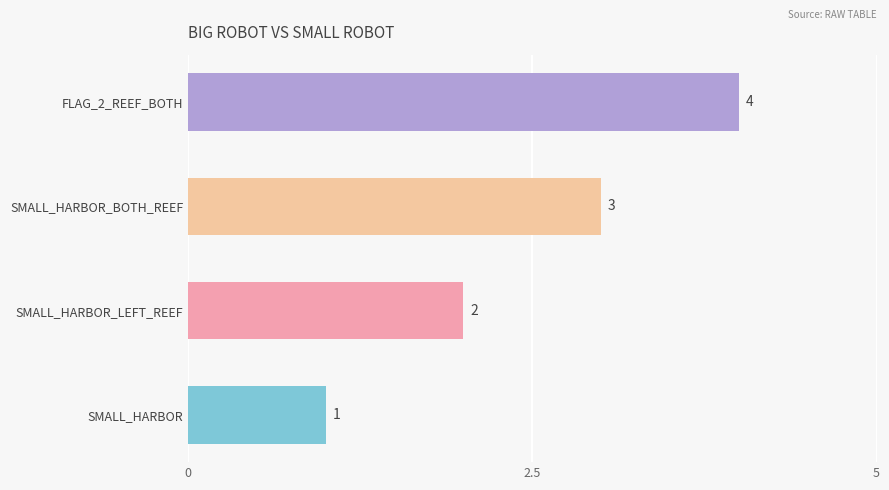

Which has a higher value, SMALL_HARBOR or SMALL_HARBOR_BOTH_REEF?

SMALL_HARBOR_BOTH_REEF